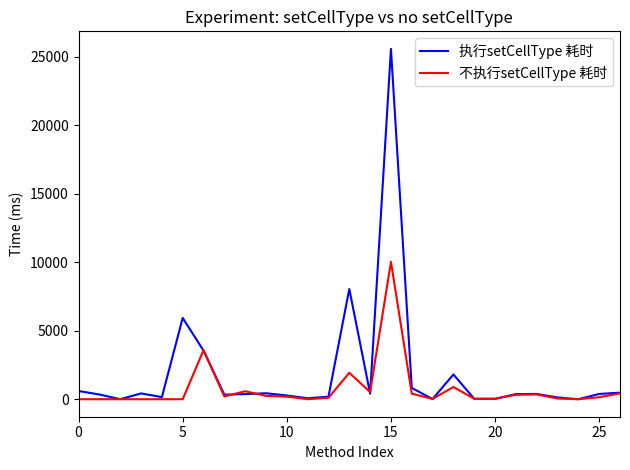

What is the greatest value displayed?

25595